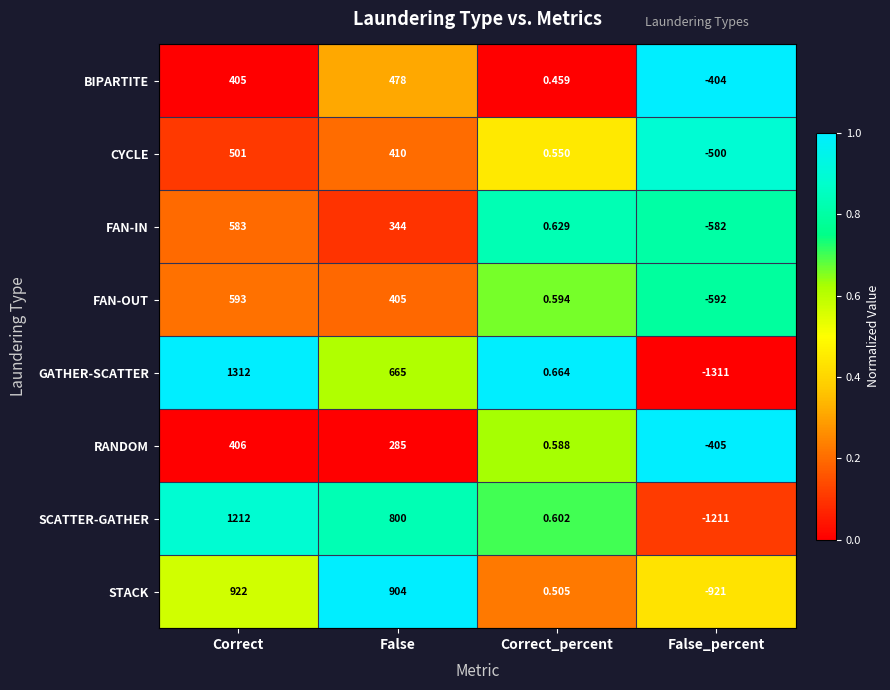

Which label corresponds to the largest value in the chart?

Correct